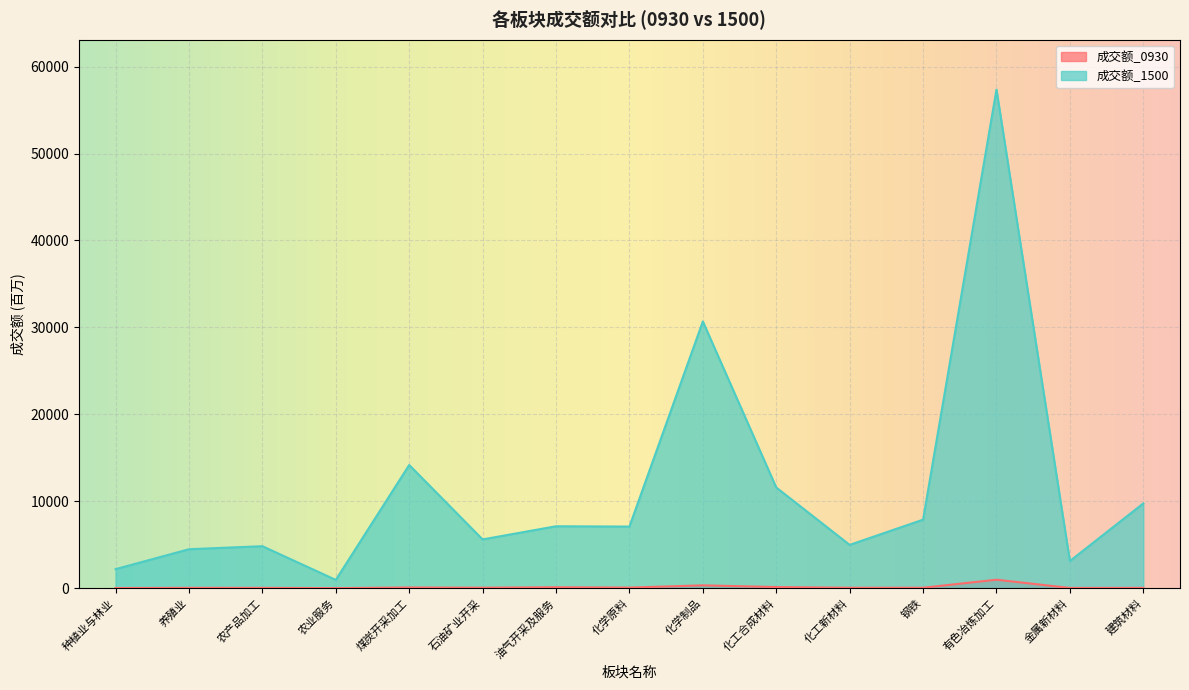

True or false: 成交额_1500 has more than 2 points higher than both neighbors.

True